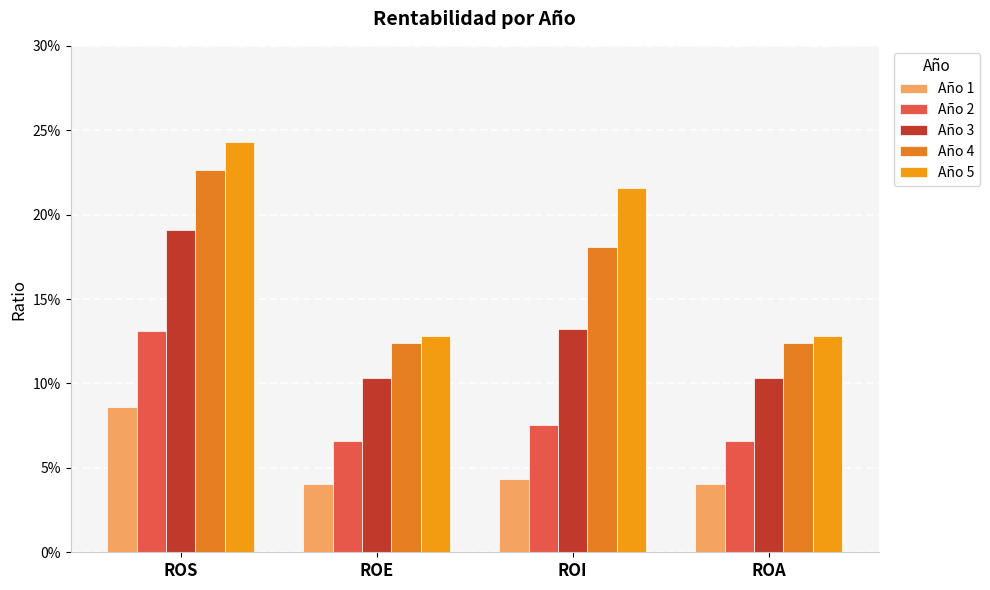

At which category is the sum across all series the highest?

ROS